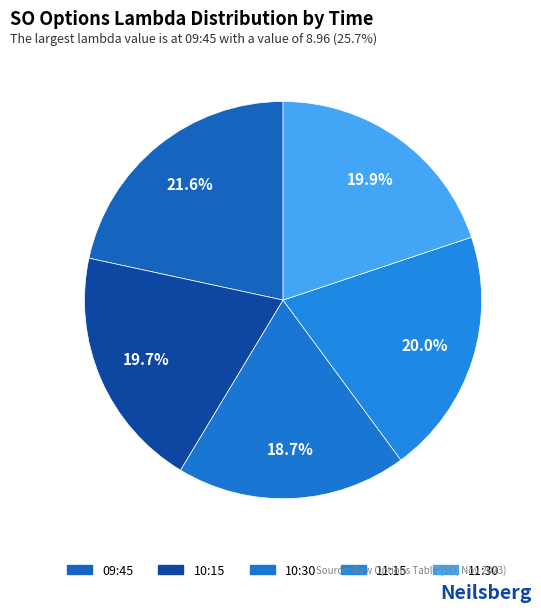

To the nearest percent, what is the difference between the largest and smallest slice percentages?

3%